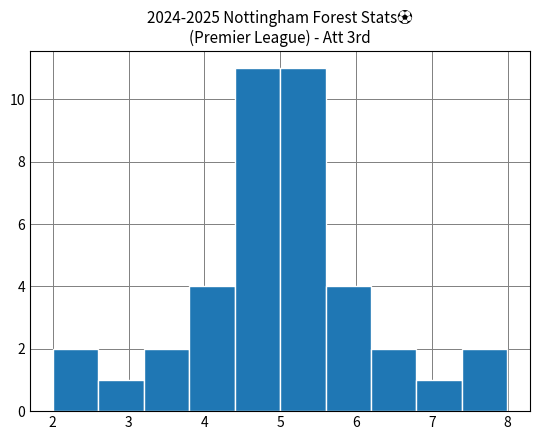

Reading left to right, transcribe this chart: for each bar, give the range it covers on the x-axis and its height. Neither the bar edges nor the heights are printed on the chart, so give them approximately, as read against the axes.

2.0 to 2.6: 2
2.6 to 3.2: 1
3.2 to 3.8: 2
3.8 to 4.4: 4
4.4 to 5.0: 11
5.0 to 5.6: 11
5.6 to 6.2: 4
6.2 to 6.8: 2
6.8 to 7.4: 1
7.4 to 8.0: 2